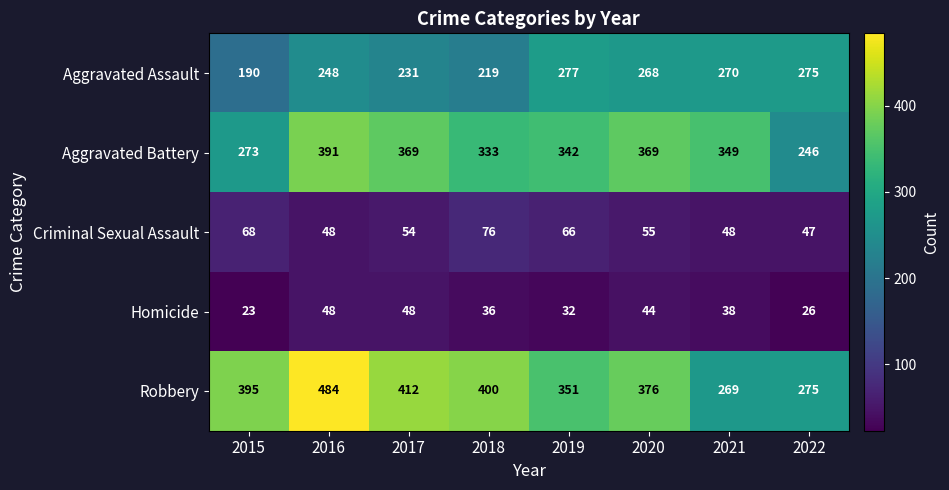

What is the average value of the Homicide series?

37